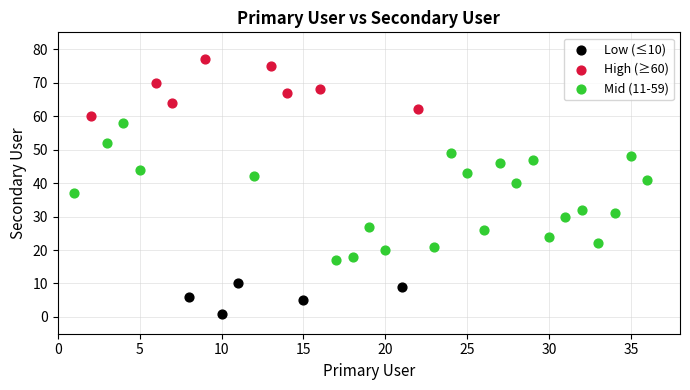

Which series contains the highest Y value?

High (≥60)